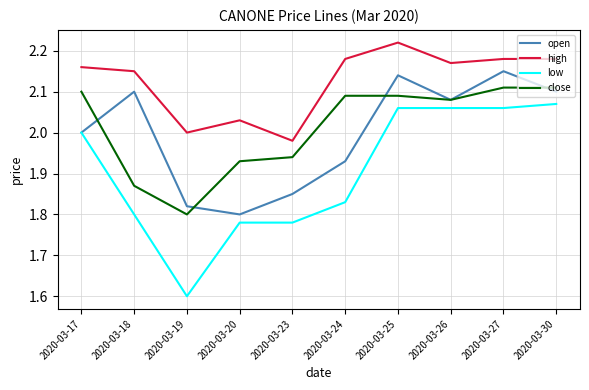

True or false: low has a value of 0.8 at 2020-03-24.

False